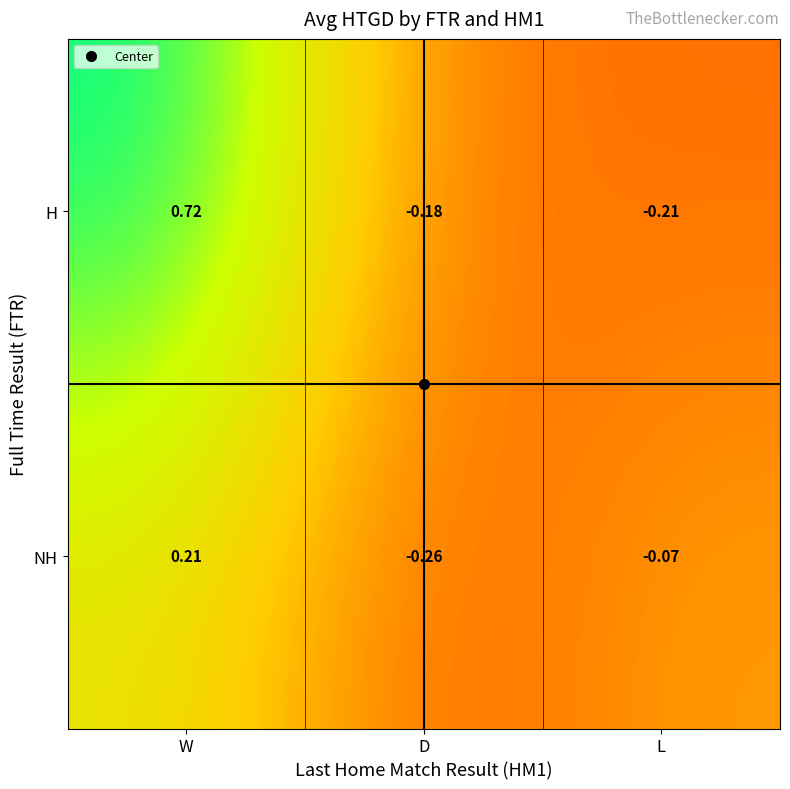

What is the total value across all series at D?

-0.4